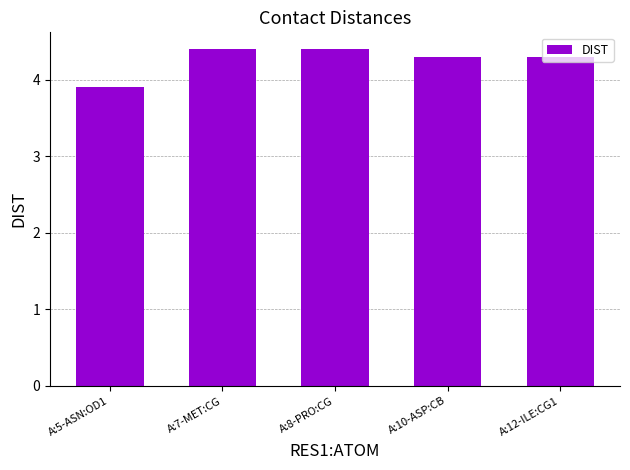

What is the approximate value at A:7-MET:CG?

4.4